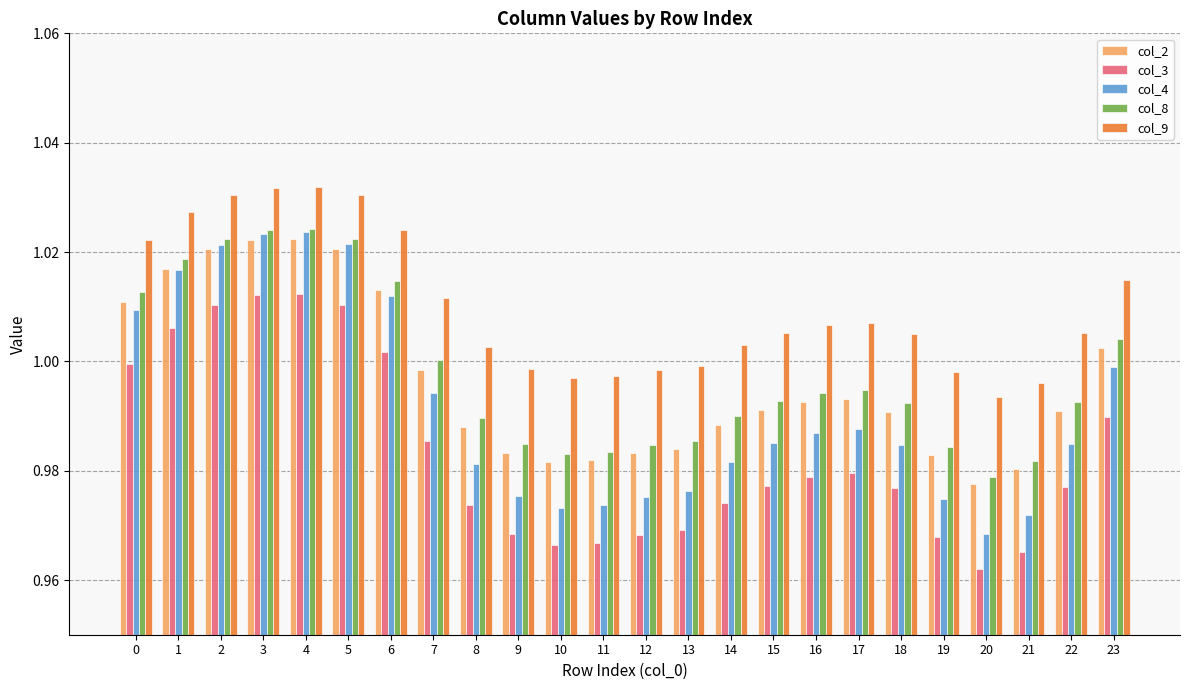

The value of col_3 at 11 is 1.4. True or false?

False